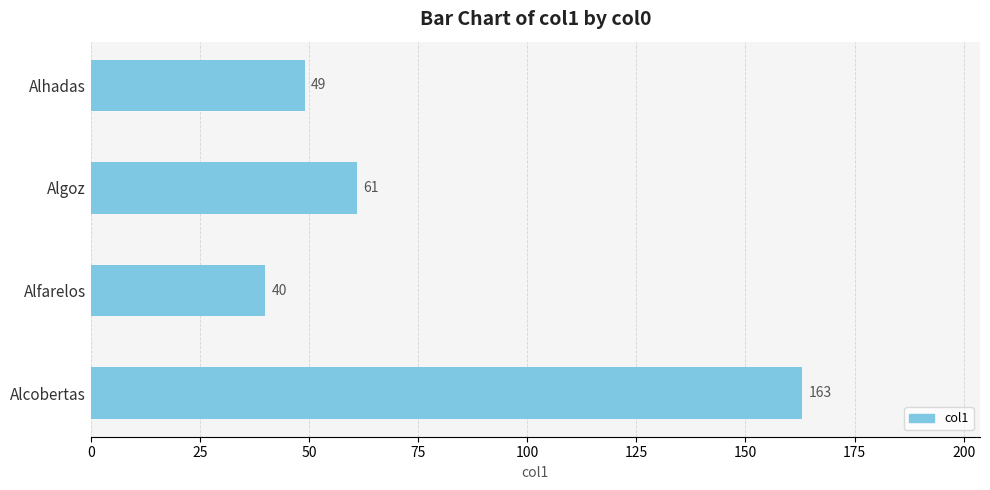

Rank the categories by value from highest to lowest.

Alcobertas, Algoz, Alhadas, Alfarelos